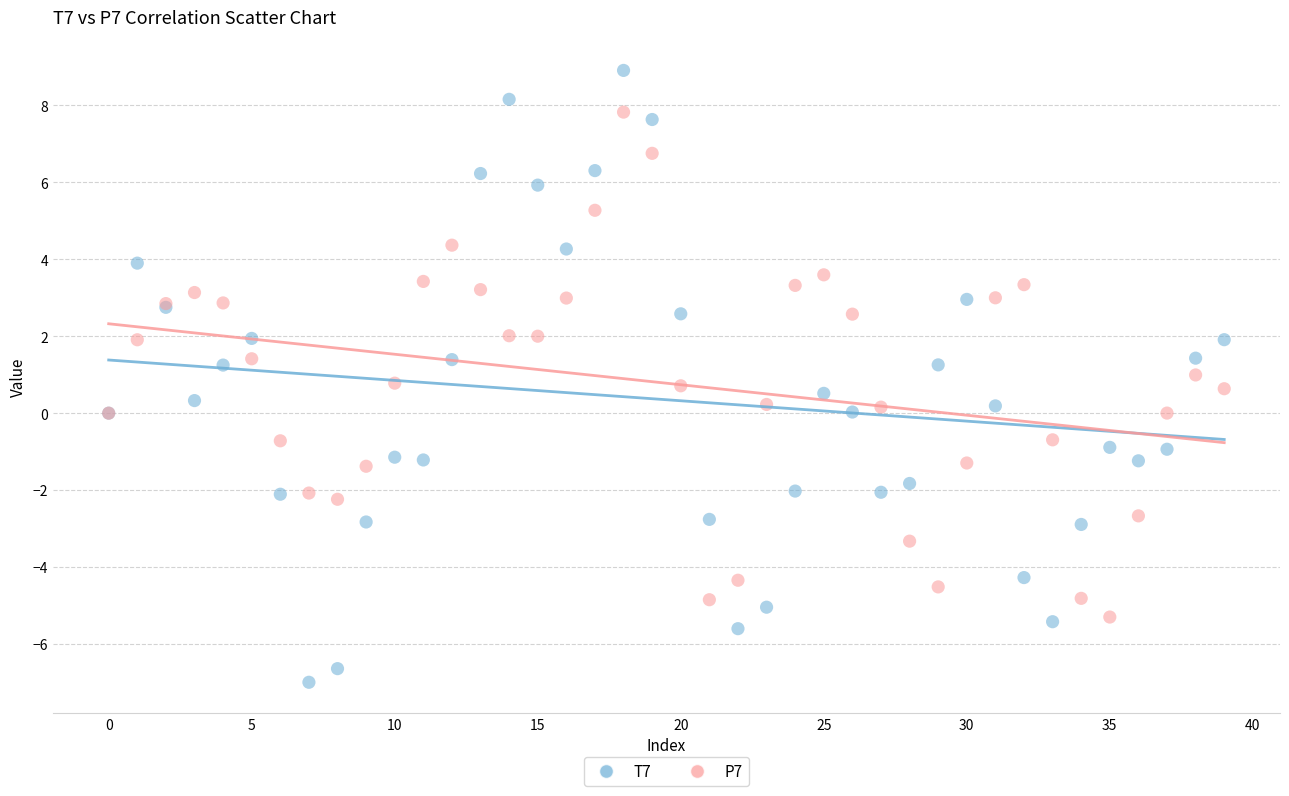

Which series reaches the maximum Y coordinate?

T7